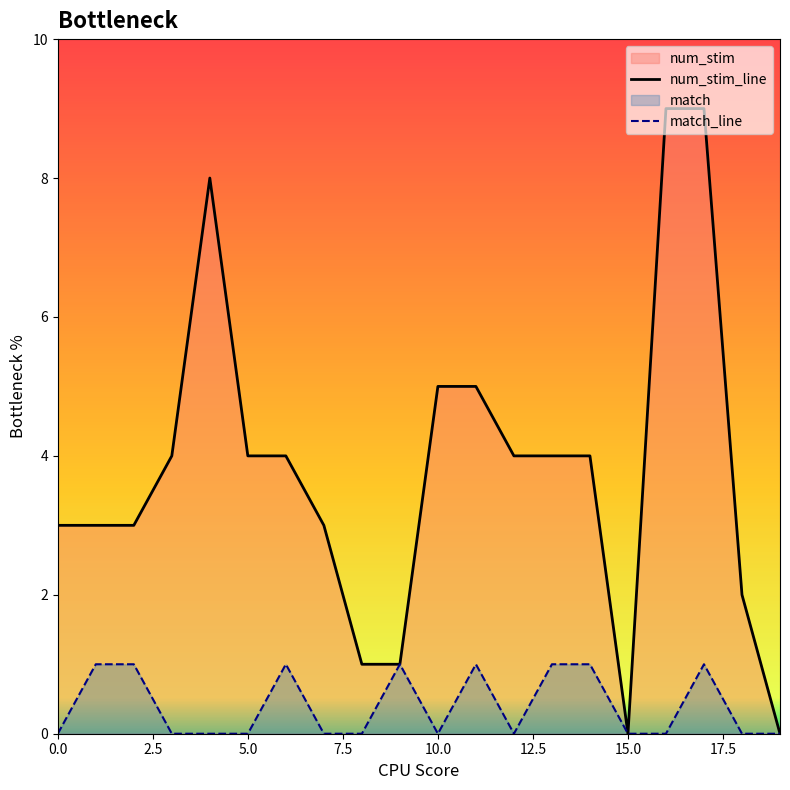

Reading left to right, transcribe all the data shown in this chart.

num_stim: 0=3	1=3	2=3	3=4	4=8	5=4	6=4	7=3	8=1	9=1	10=5	11=5	12=4	13=4	14=4	15=0	16=9	17=9	18=2	19=0
match: 0=0	1=1	2=1	3=0	4=0	5=0	6=1	7=0	8=0	9=1	10=0	11=1	12=0	13=1	14=1	15=0	16=0	17=1	18=0	19=0